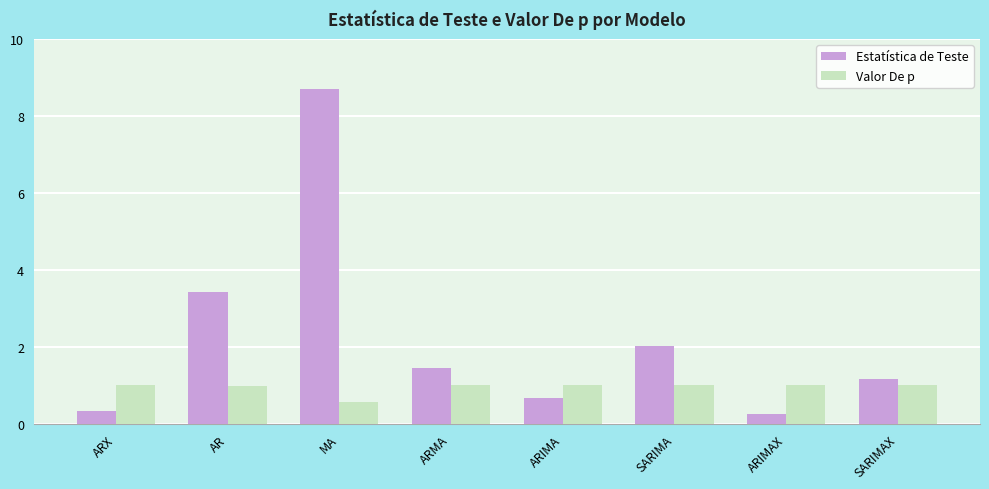

What is the value of the Valor De p bar at the 5th from the left?

1.0